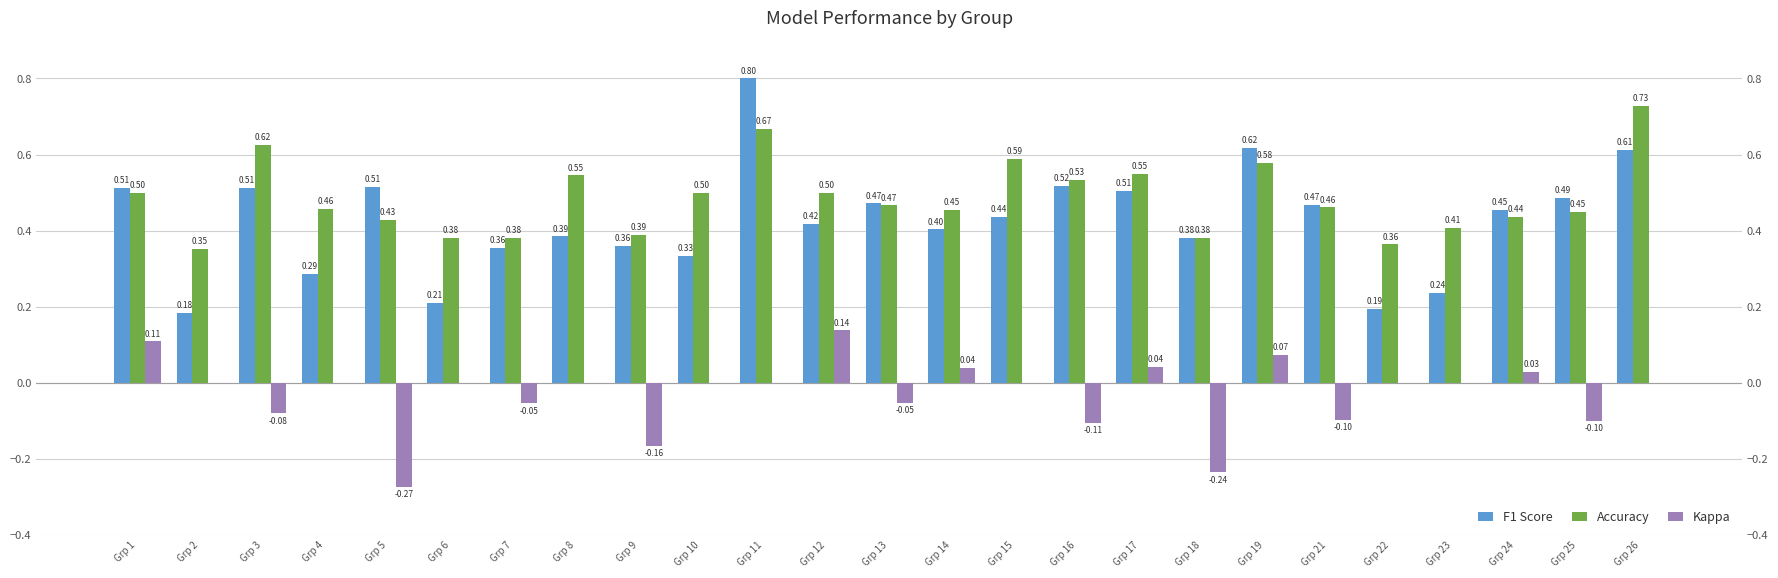

Does the chart contain any negative values?

Yes